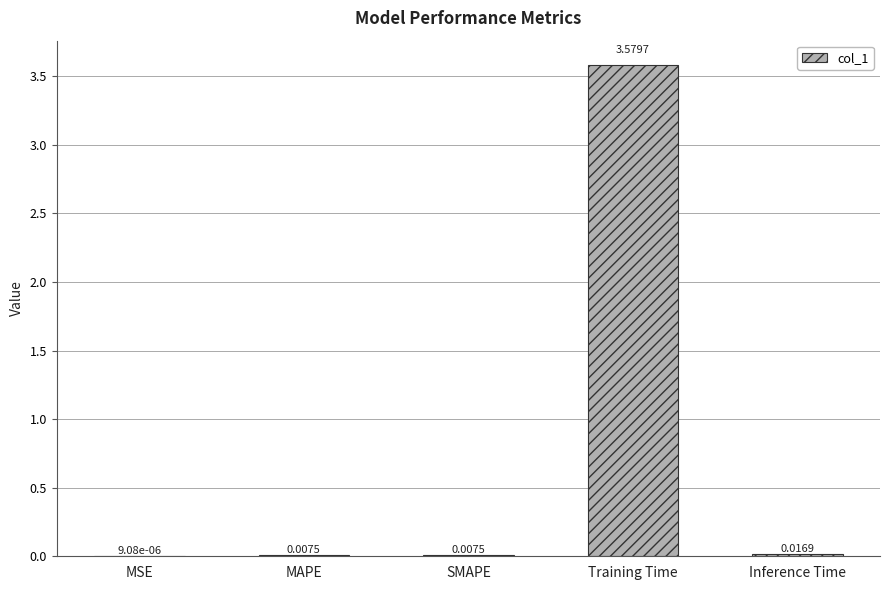

Between Training Time and MAPE, which is larger?

Training Time